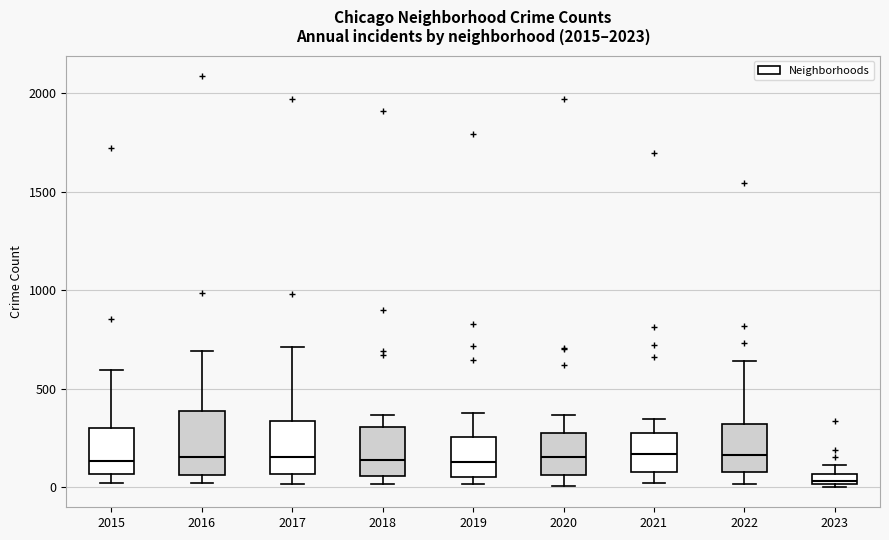

Comparing the boxes themselves (not the whiskers), which one is the tallest?

2016